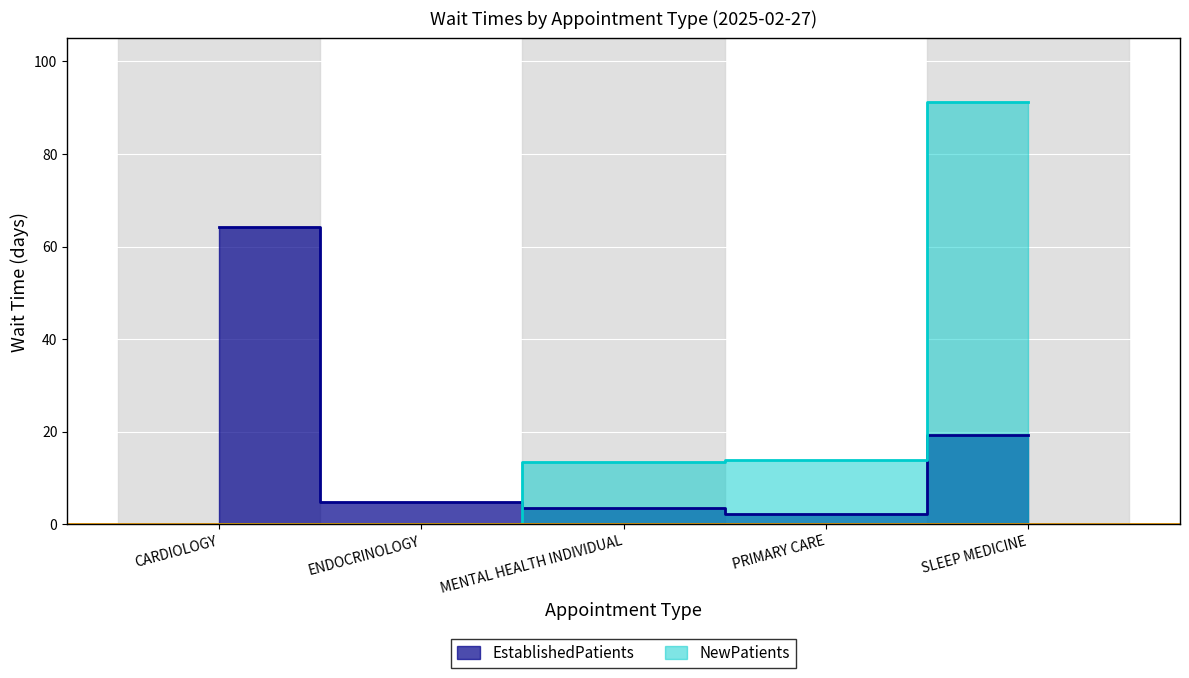

Which label corresponds to the largest value in the chart?

SLEEP MEDICINE